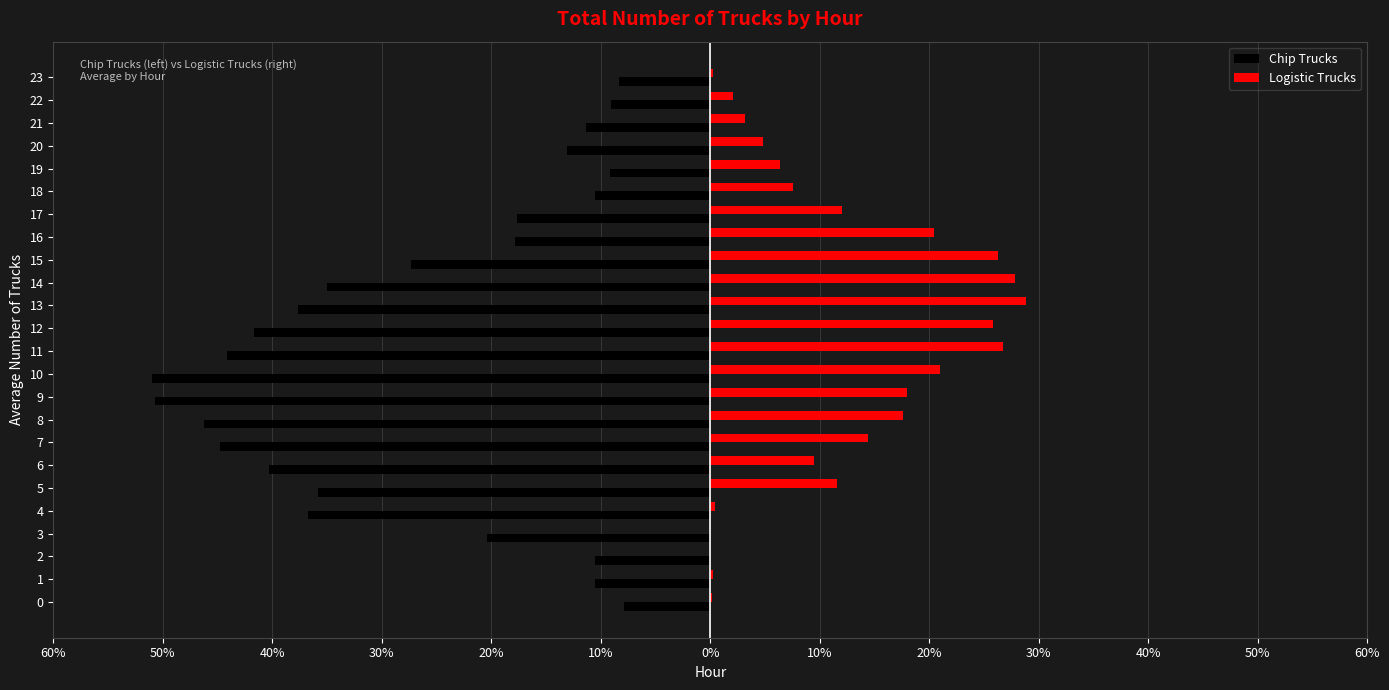

Which label corresponds to the largest value in the chart?

13